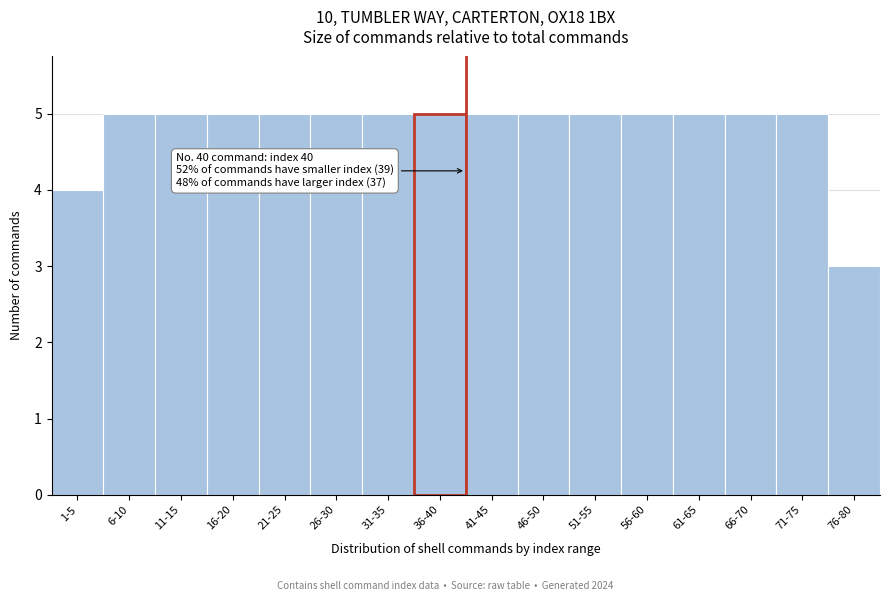

Reading left to right, extract all data points from this chart.

1-5=4	6-10=5	11-15=5	16-20=5	21-25=5	26-30=5	31-35=5	36-40=5	41-45=5	46-50=5	51-55=5	56-60=5	61-65=5	66-70=5	71-75=5	76-80=3